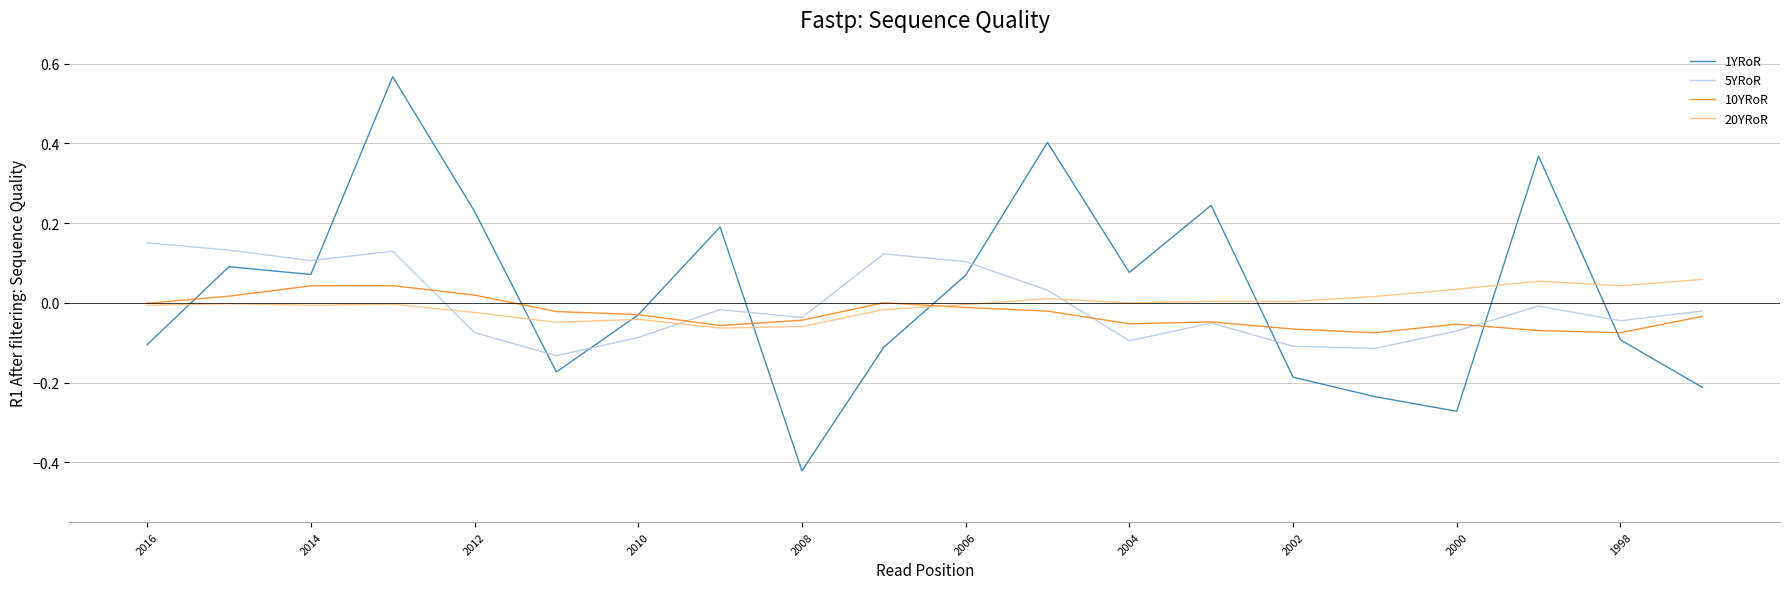

What are all the series names shown in the legend?

1YRoR, 5YRoR, 10YRoR, 20YRoR